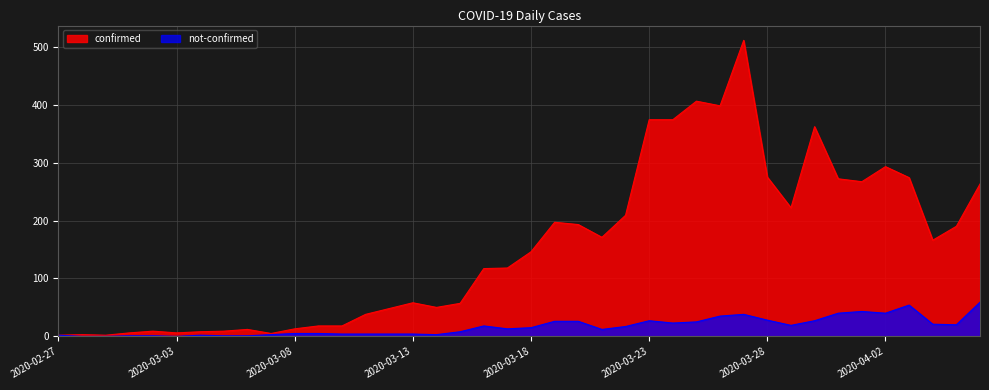

Reading right to left, list all the values displayed in this chart.

confirmed: 263	190	166	274	293	267	272	362	222	275	511	398	406	374	374	209	171	193	197	146	118	117	57	50	58	48	38	18	18	13	5	12	9	8	6	9	6	2	3	2
not-confirmed: 59	20	21	54	40	43	40	27	19	28	38	35	25	23	27	17	12	26	26	15	13	18	8	3	4	4	4	4	5	5	3	1	1	2	0	1	1	0	0	2